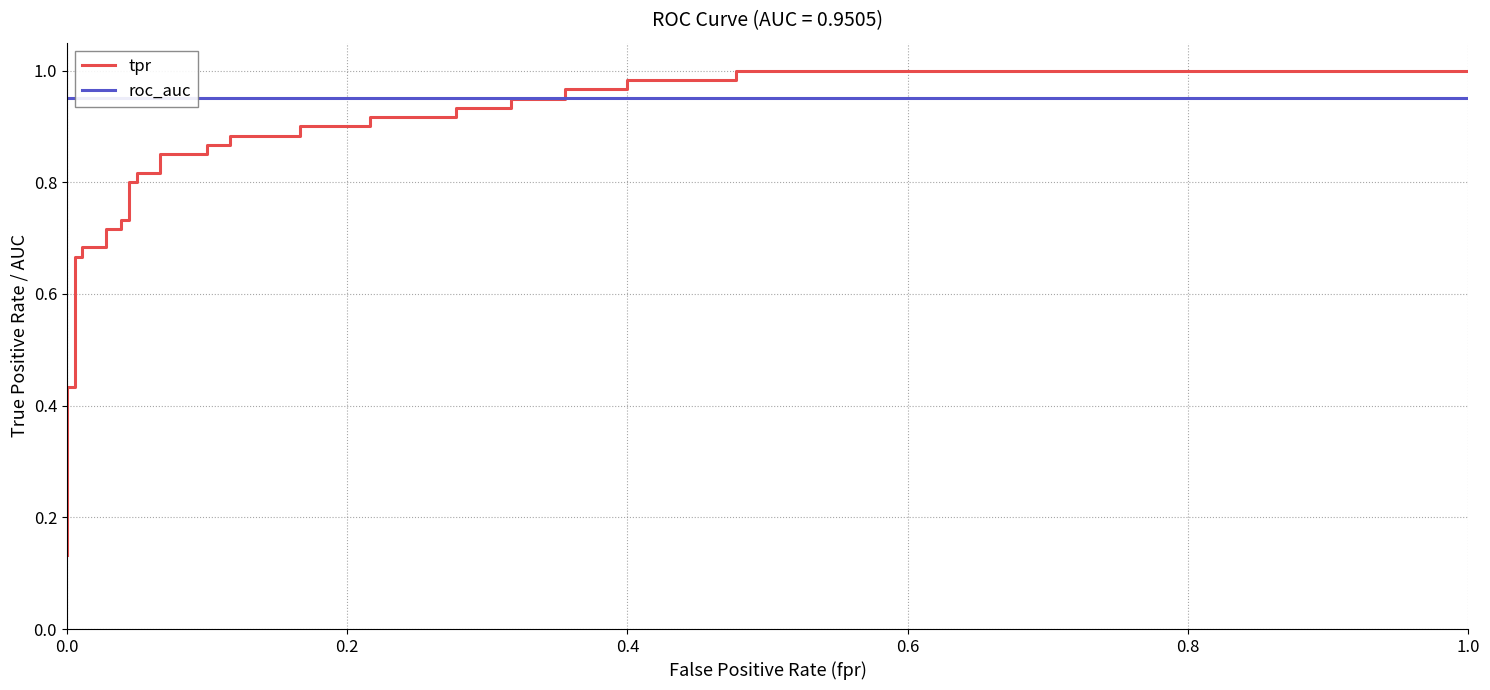

How many lines are shown in the chart?

2